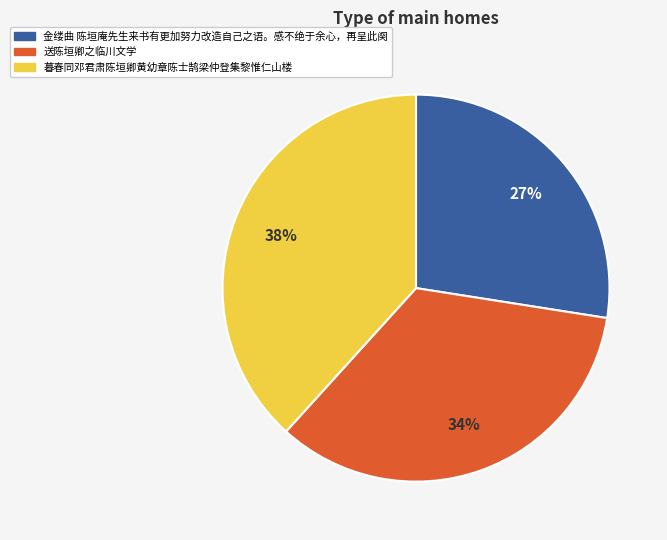

What is the ratio of the value at 金缕曲 陈垣庵先生来书有更加努力改造自己之语。感不绝于余心，再呈此阕 to the value at 暮春同邓君肃陈垣卿黄幼章陈士鹄梁仲登集黎惟仁山楼?

0.7